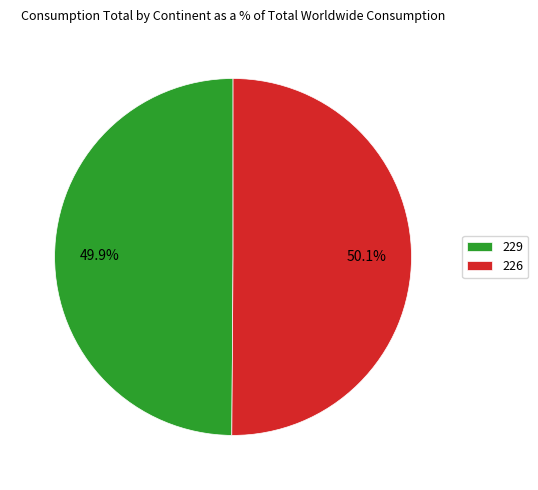

Is it true that 226 is 37% of the pie?

False